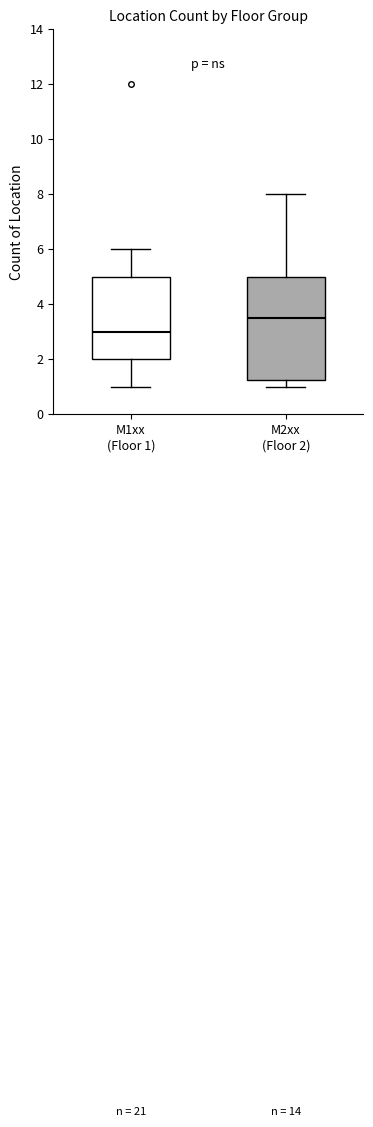

Reading left to right, transcribe this box plot: for each box, give where its median line is, the range the box spans, and where its two whiskers end, as read against the y-axis. The values are not printed on the chart, so give them approximately, as read against the axis.

M1xx (Floor 1): median 3.0, box 2.0 to 5.0, whiskers 1.0 to 6.0
M2xx (Floor 2): median 3.6, box 1.2 to 5.0, whiskers 1.0 to 8.0